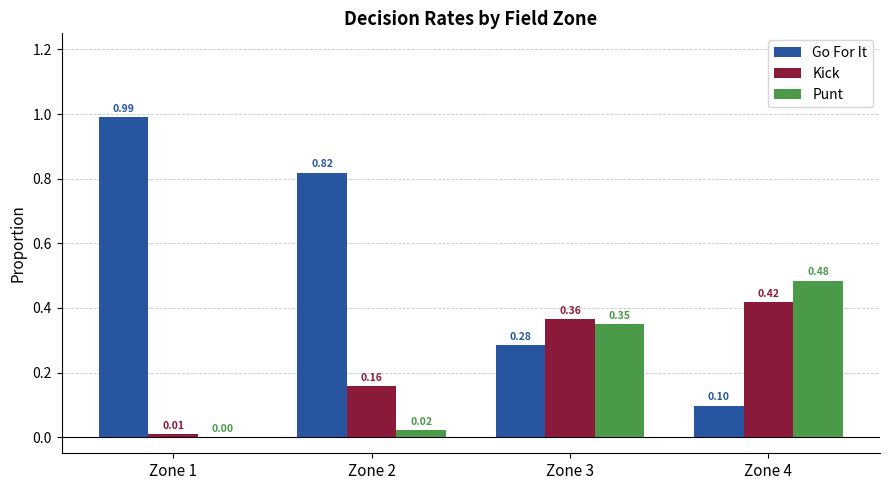

Which category has the highest value in the Go For It series?

Zone 1